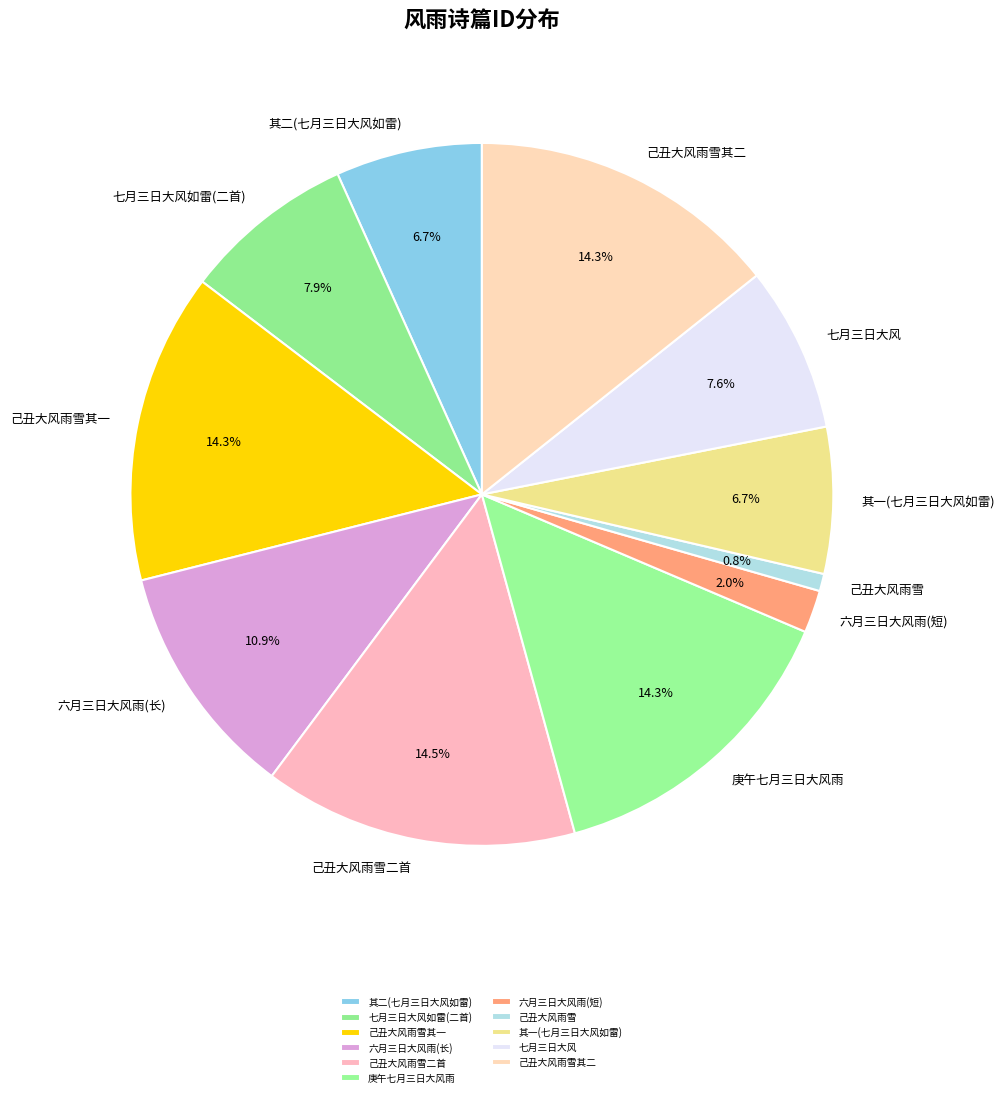

Which category has the smallest portion of the pie?

己丑大风雨雪